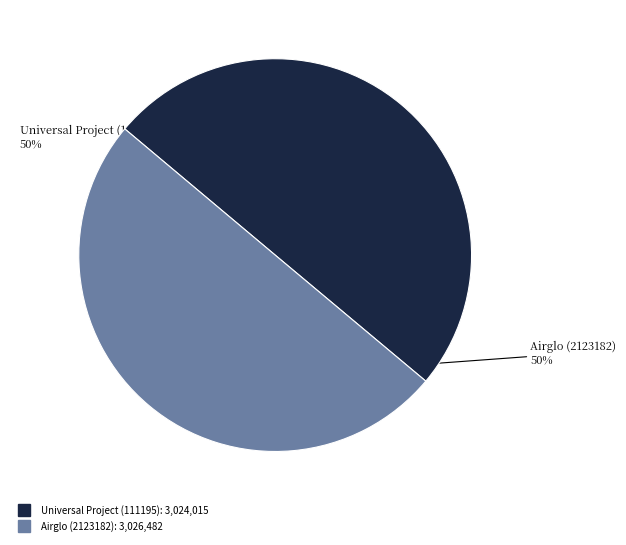

What percentage is the Airglo (2123182) slice, to the nearest percent?

50%